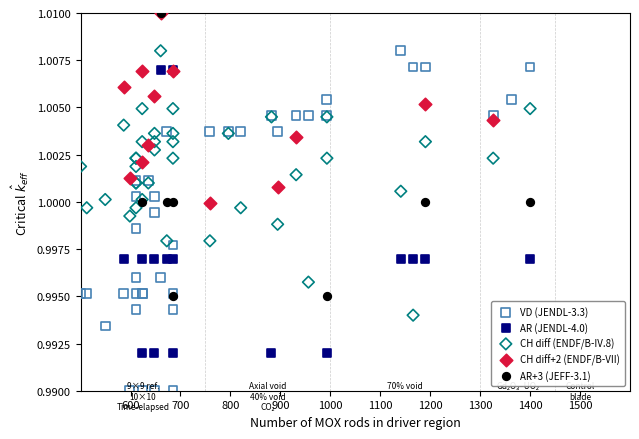

Which series has the largest Y range (max minus min)?

VD (JENDL-3.3)